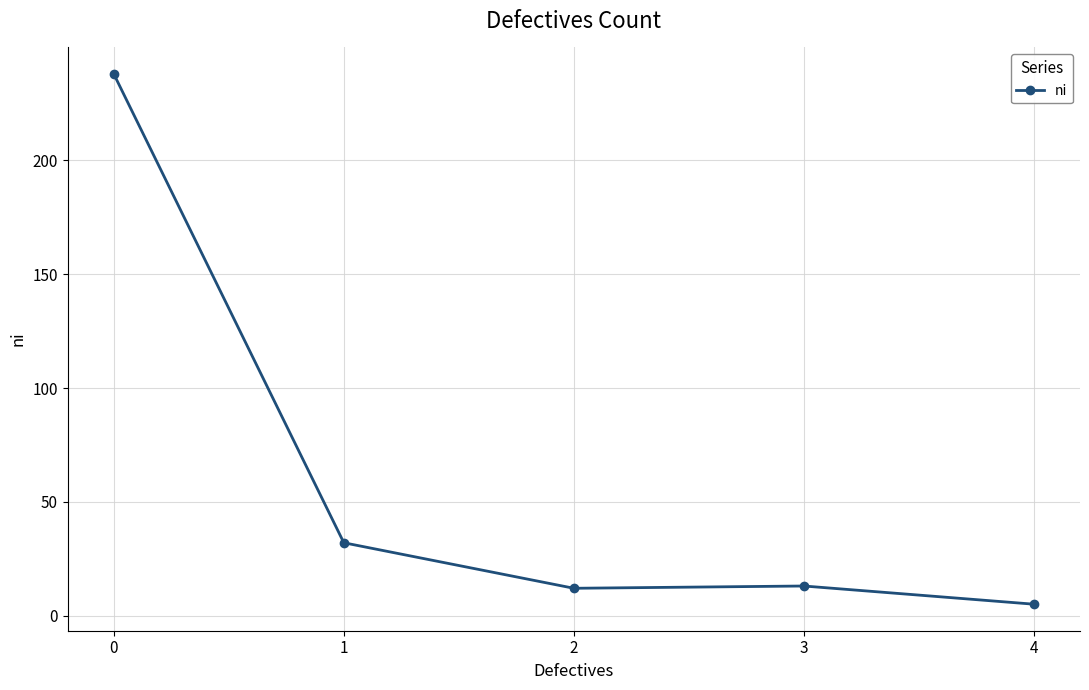

Where is the first local maximum?

3